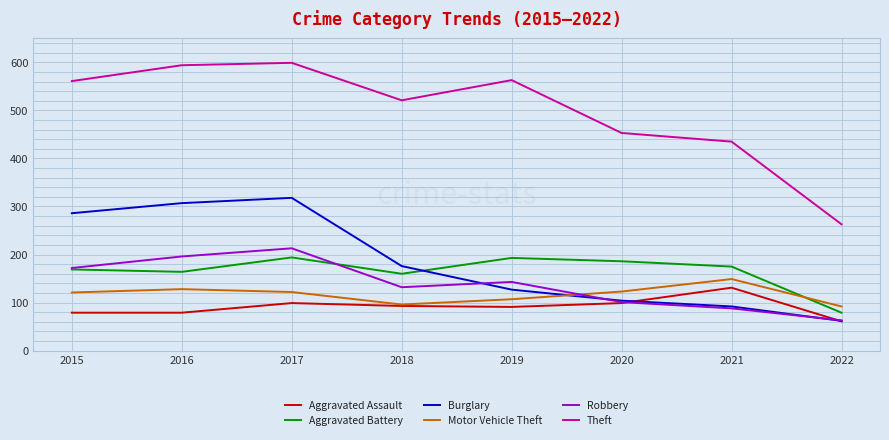

True or false: Robbery has a value of 196 at 2016.

True